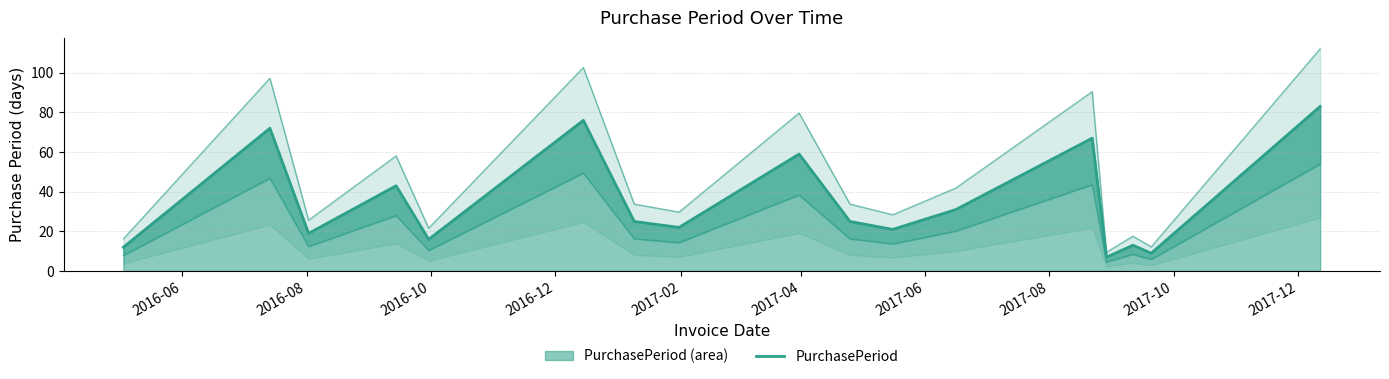

What position from the left is 2016-06?

1